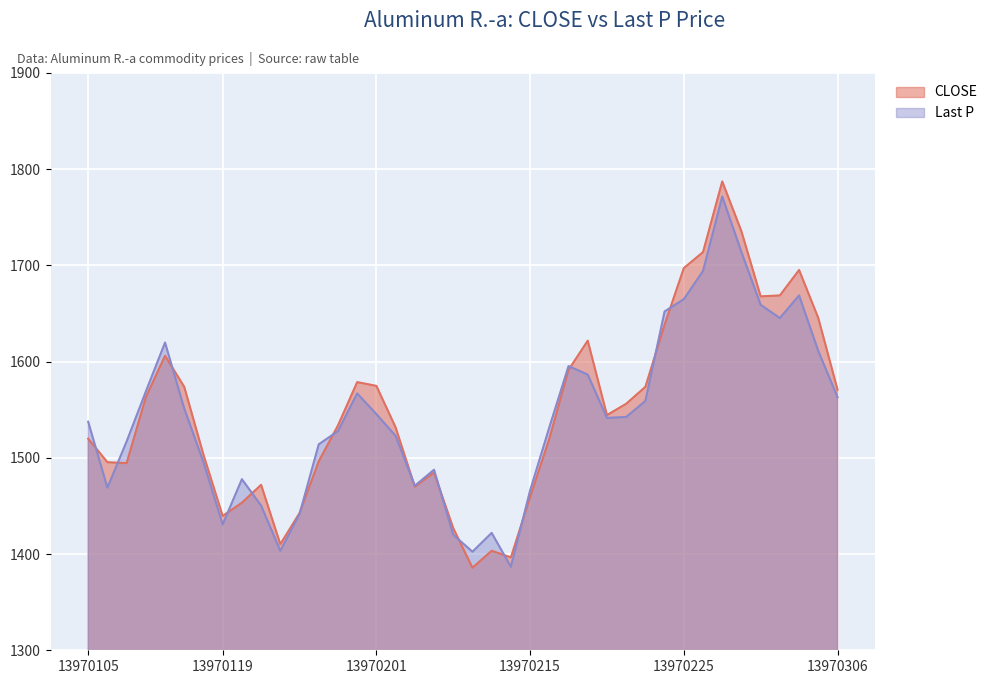

At how many categories does at least one series exceed 1439?

35